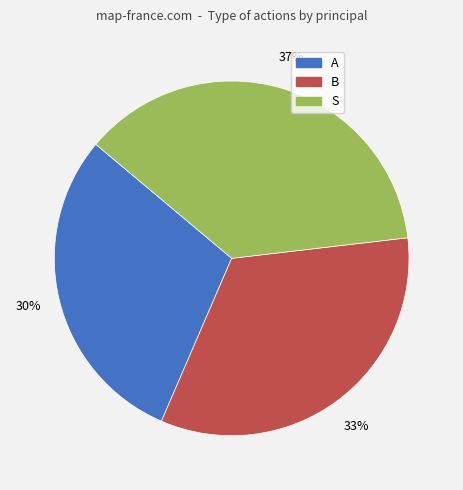

The A slice represents 16% of the pie. True or false?

False